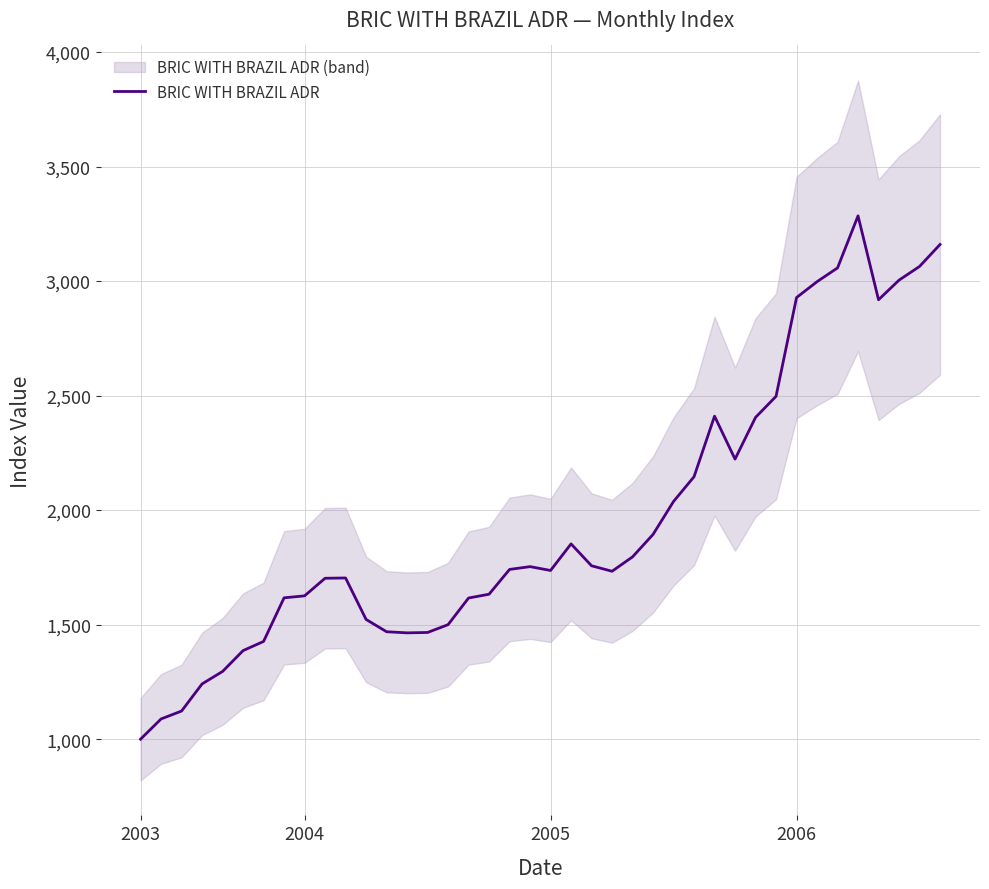

Is this an area chart (filled region under the line)?

No